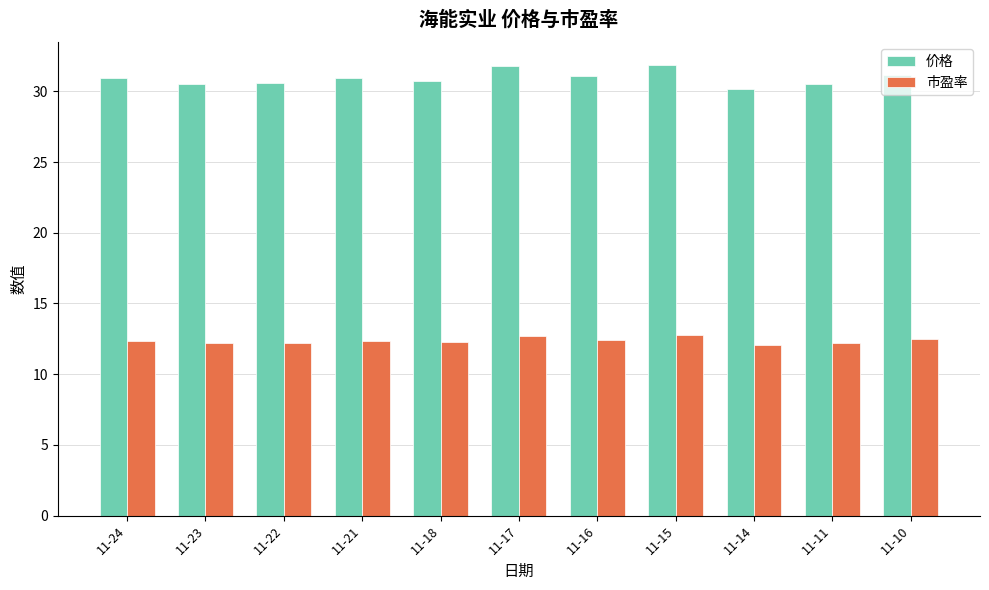

Is it true that 市盈率 equals 12.4 at 11-16?

True